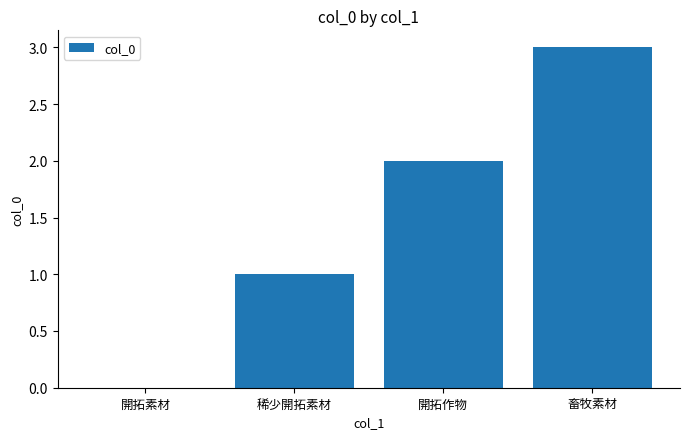

Is it true that the value at 開拓作物 is 3?

False